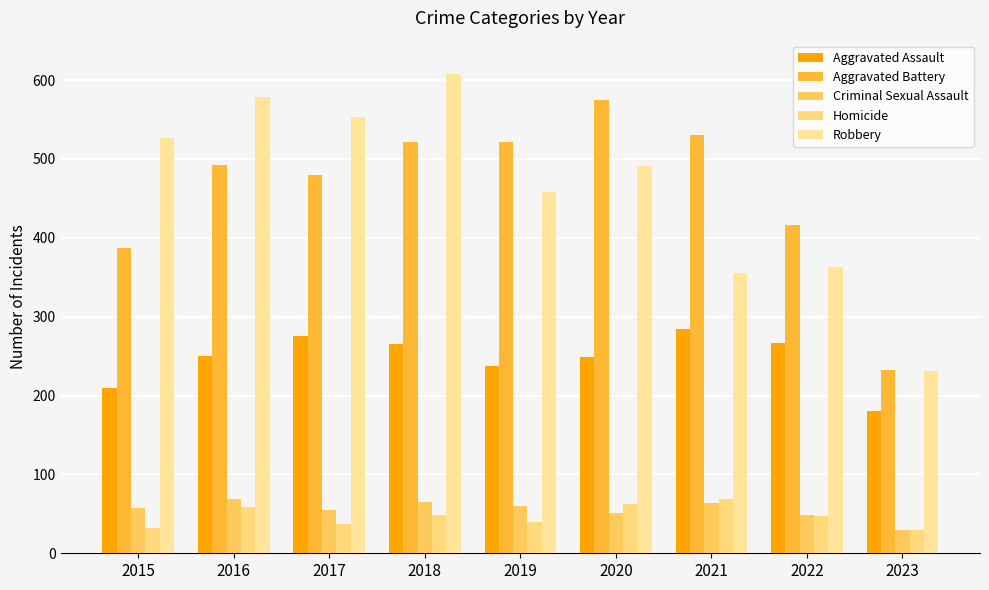

What is the sum of all Criminal Sexual Assault values?

501